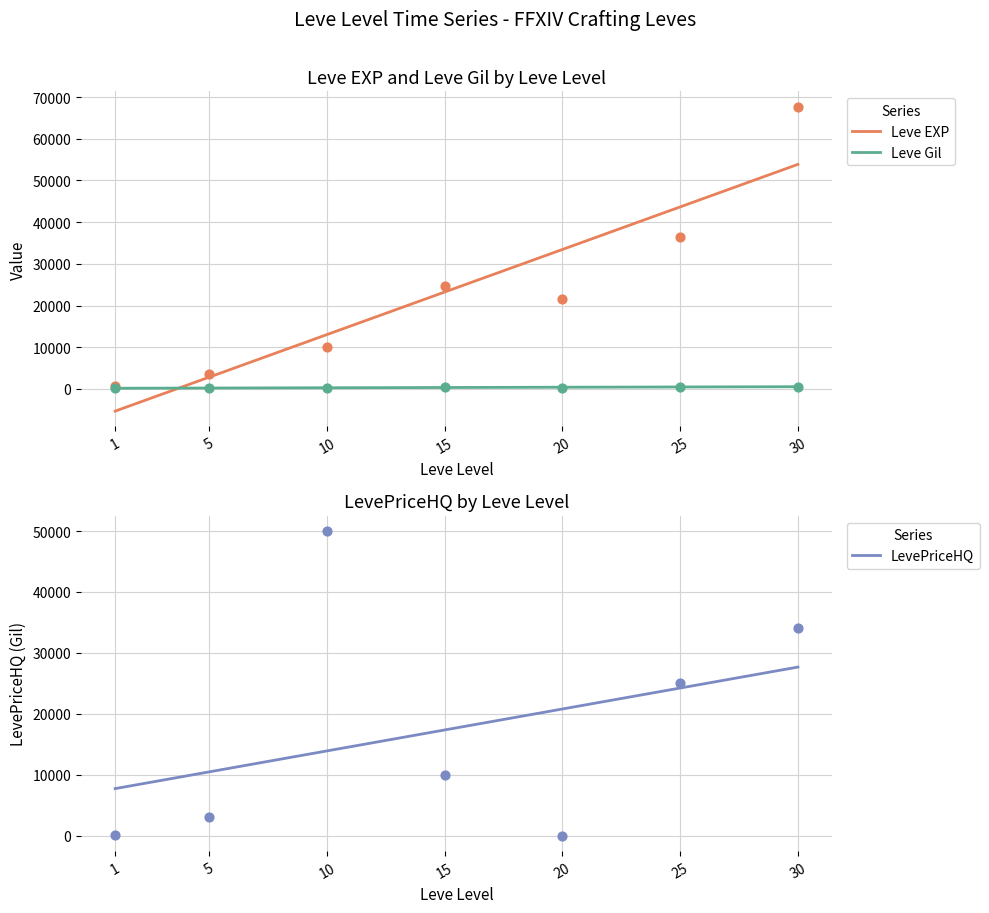

Which series contains the highest Y value?

Leve EXP